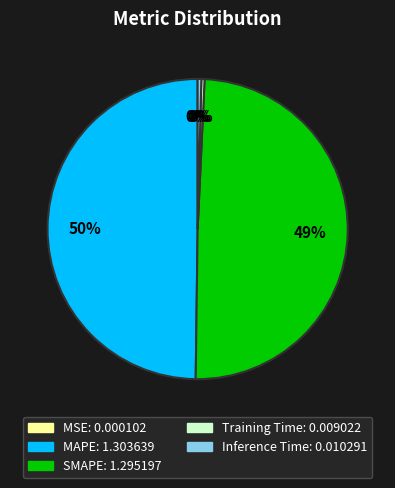

Is Inference Time the majority of the pie?

No